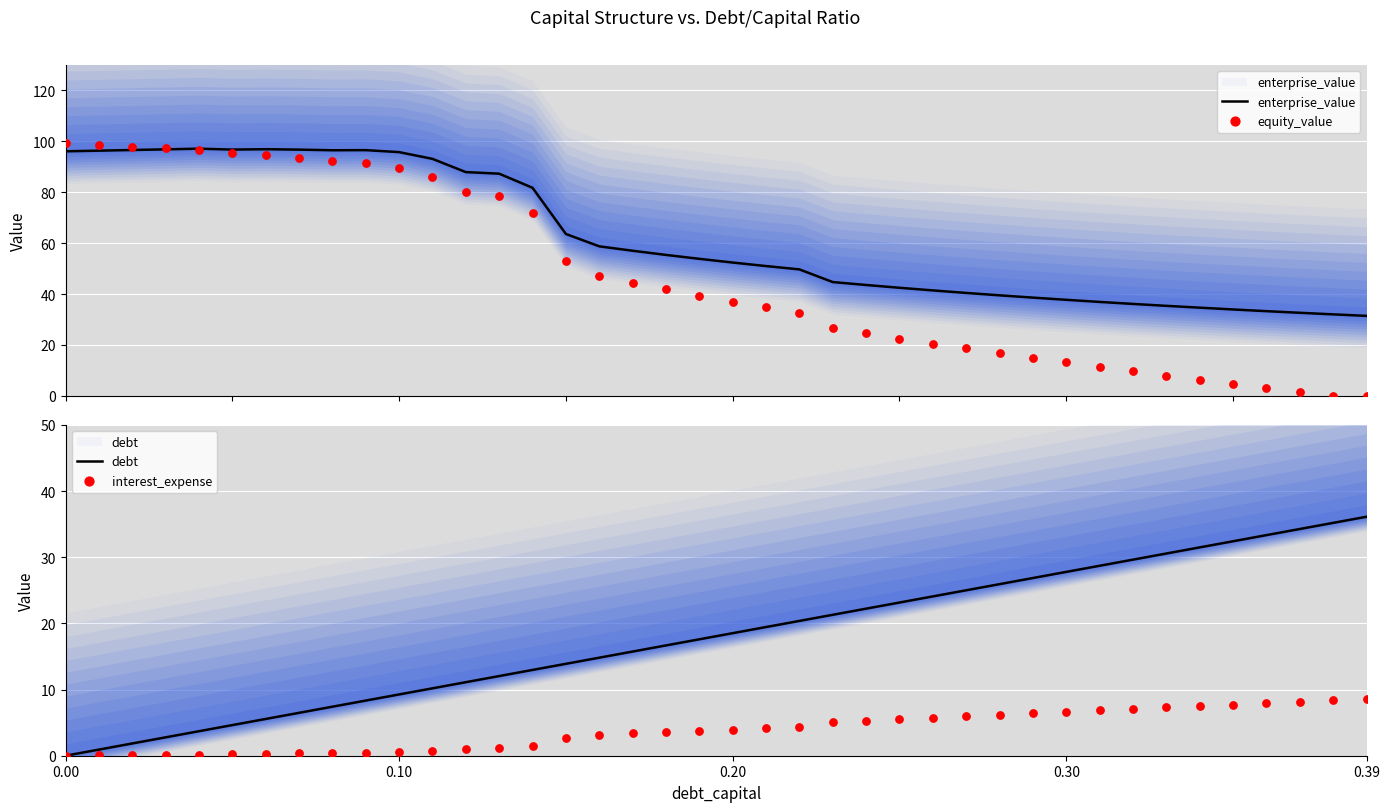

At how many categories does at least one series exceed 63?

16